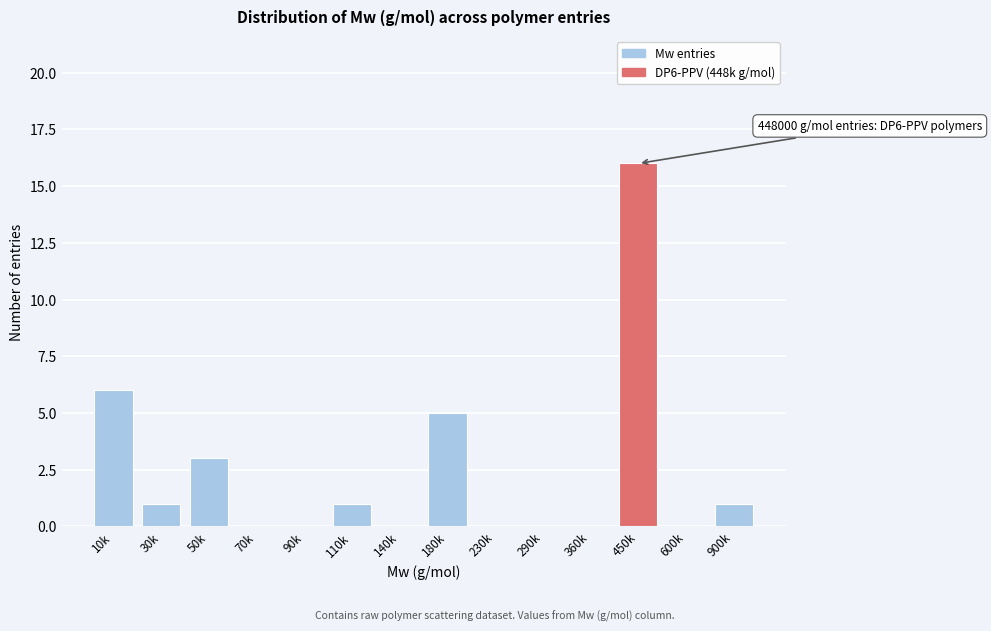

Reading left to right, extract all data points from this chart.

10k=6	30k=1	50k=3	70k=0	90k=0	110k=1	140k=0	180k=5	230k=0	290k=0	360k=0	450k=16	600k=0	900k=1